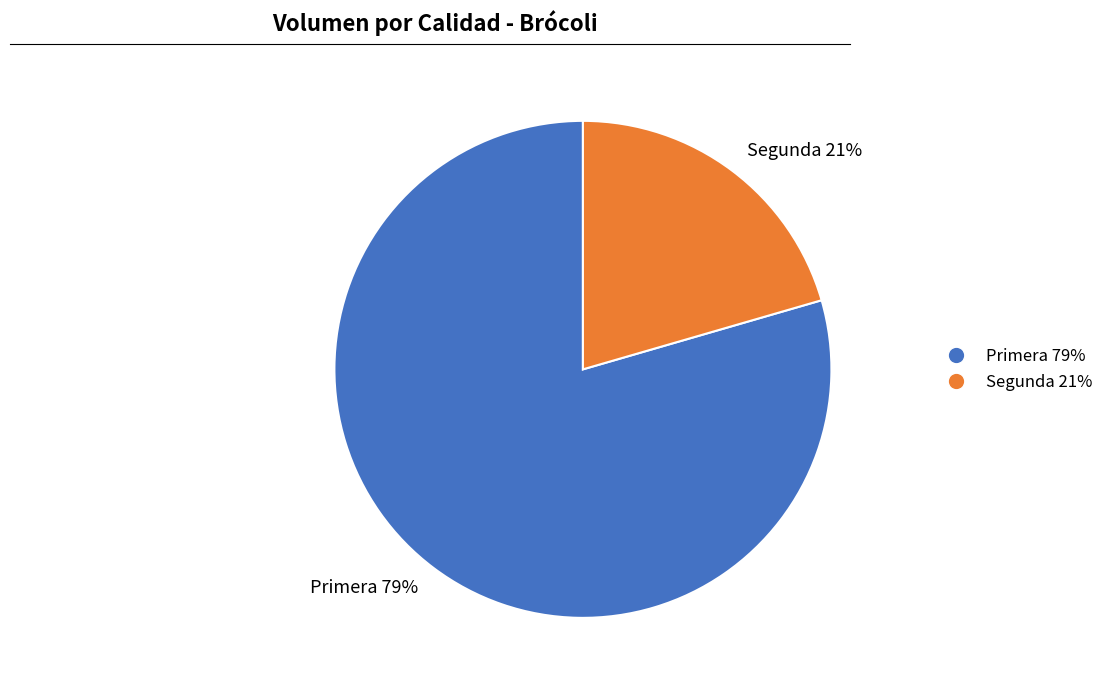

To the nearest percent, what is the average slice percentage?

50%